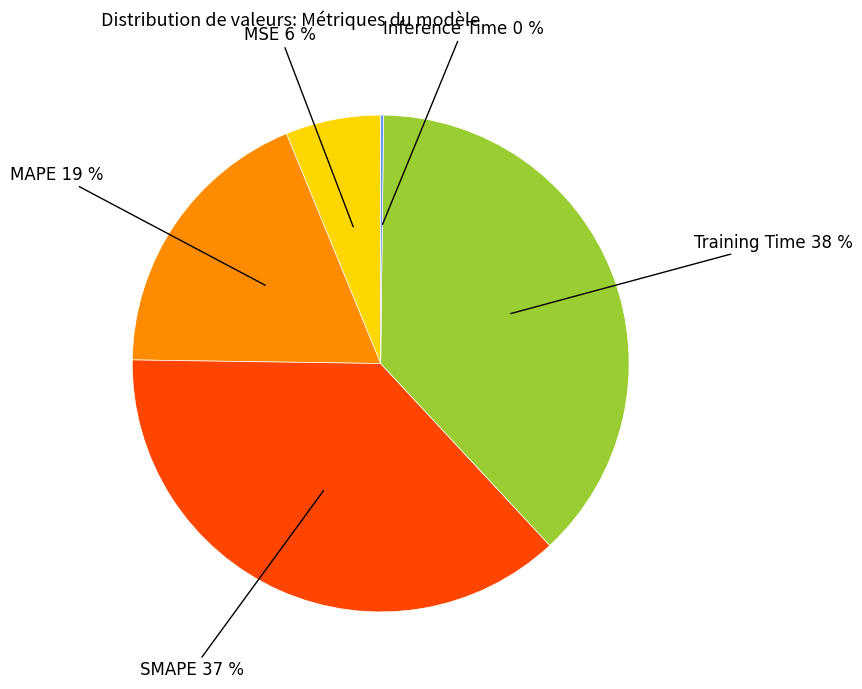

Is there a majority slice in this chart?

No